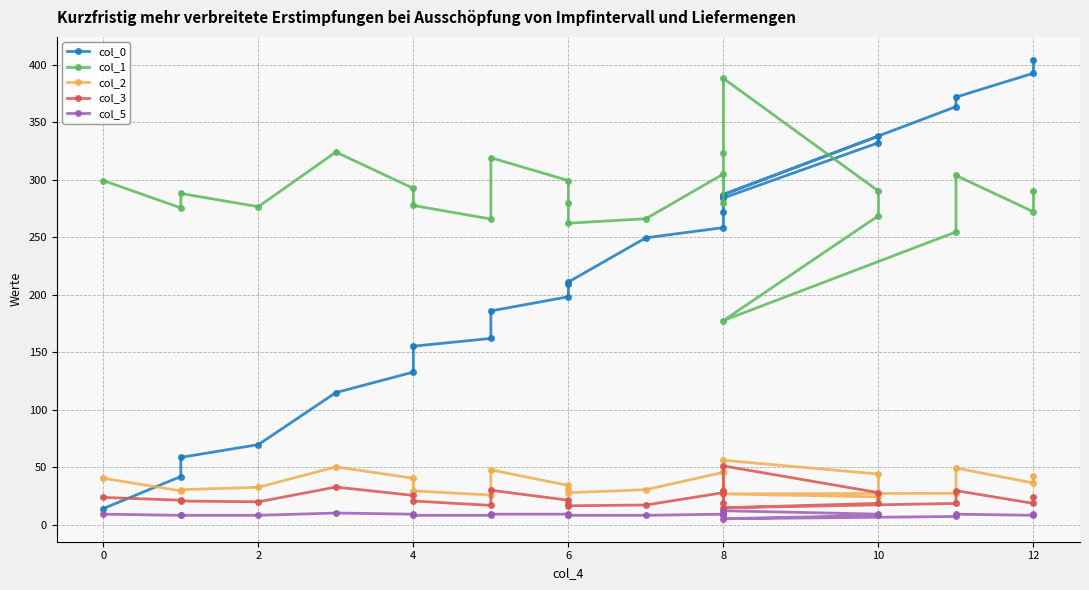

The col_3 series shows 42.7 at 8. True or false?

False